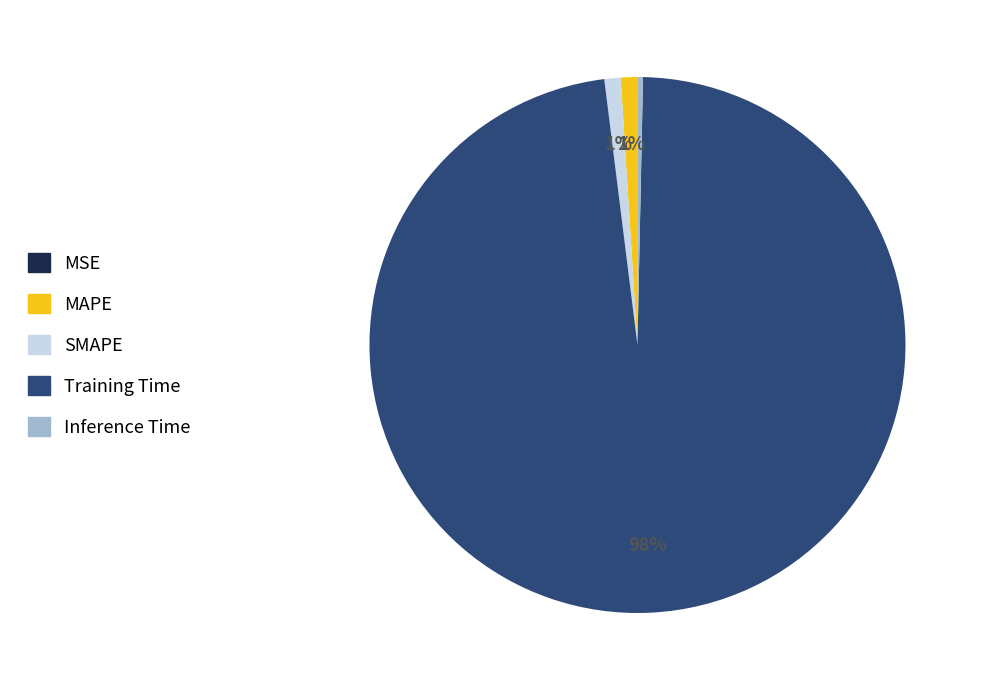

Is the sum of Training Time and Inference Time greater than half?

Yes